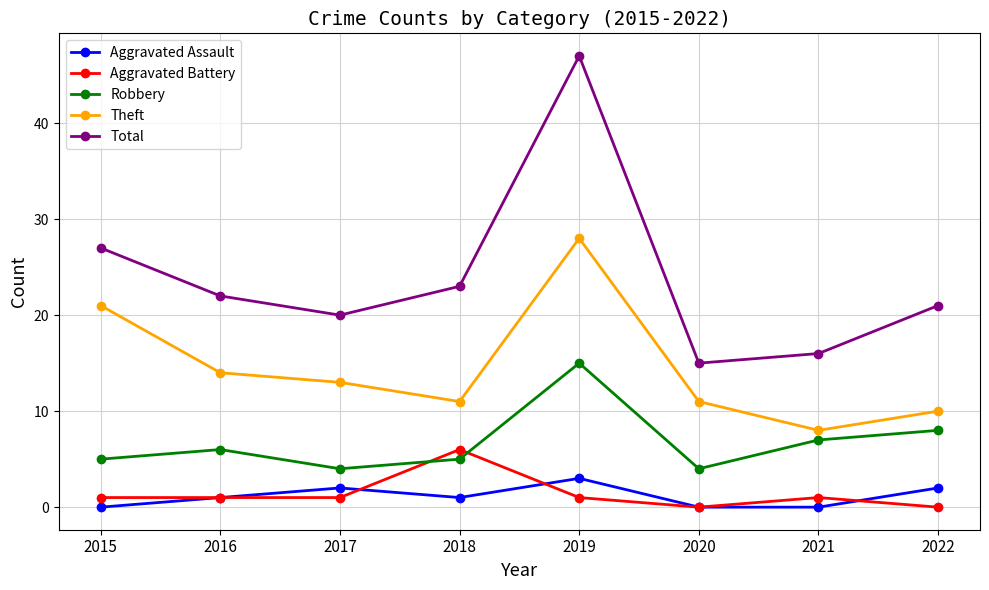

How many interior local valleys does the Total series have?

2